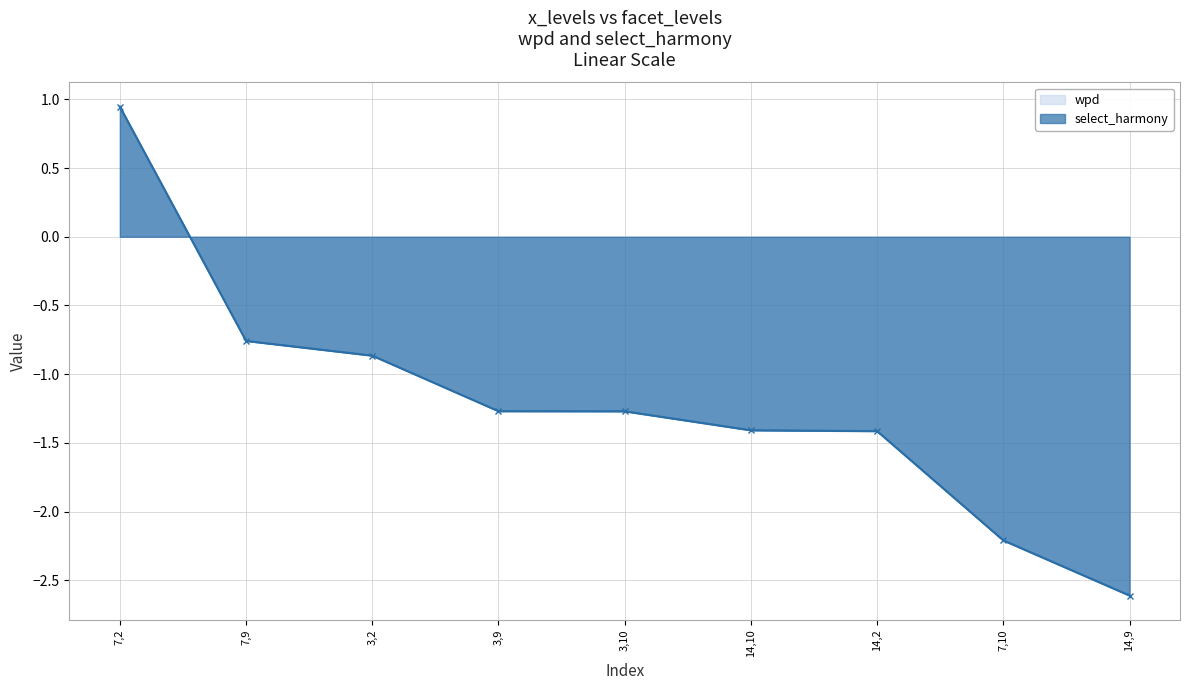

Which has a higher value, 3,10 or 7,9?

7,9